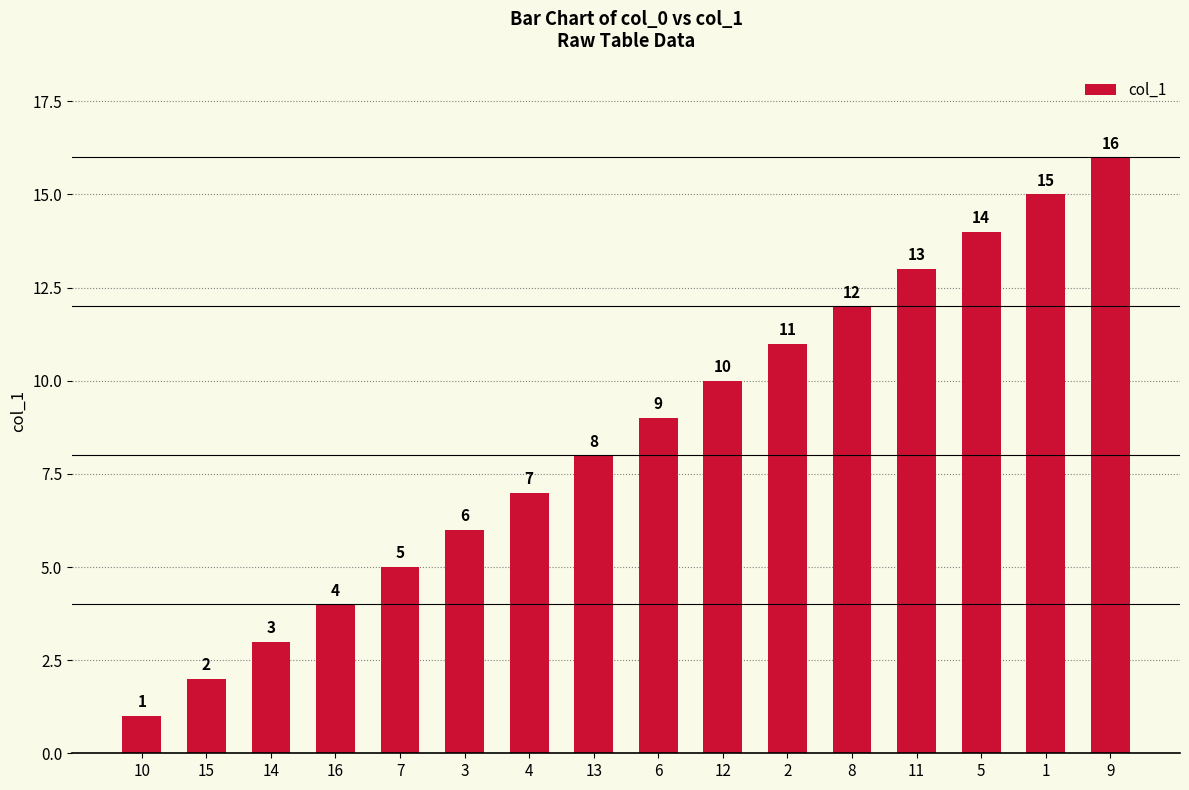

How many categories are shown in the chart?

16